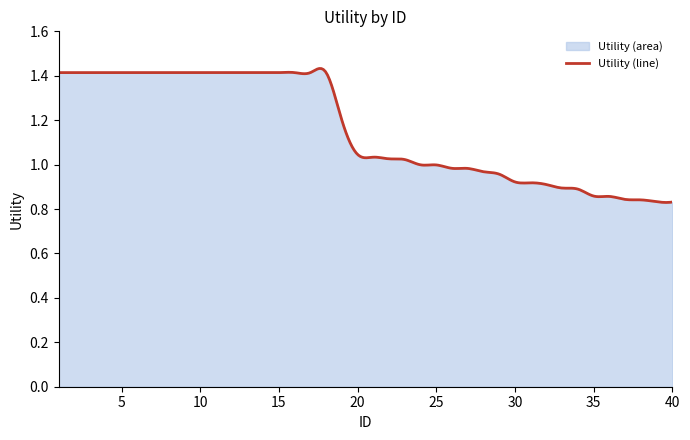

True or false: the data has more than 2 interior local peaks.

True